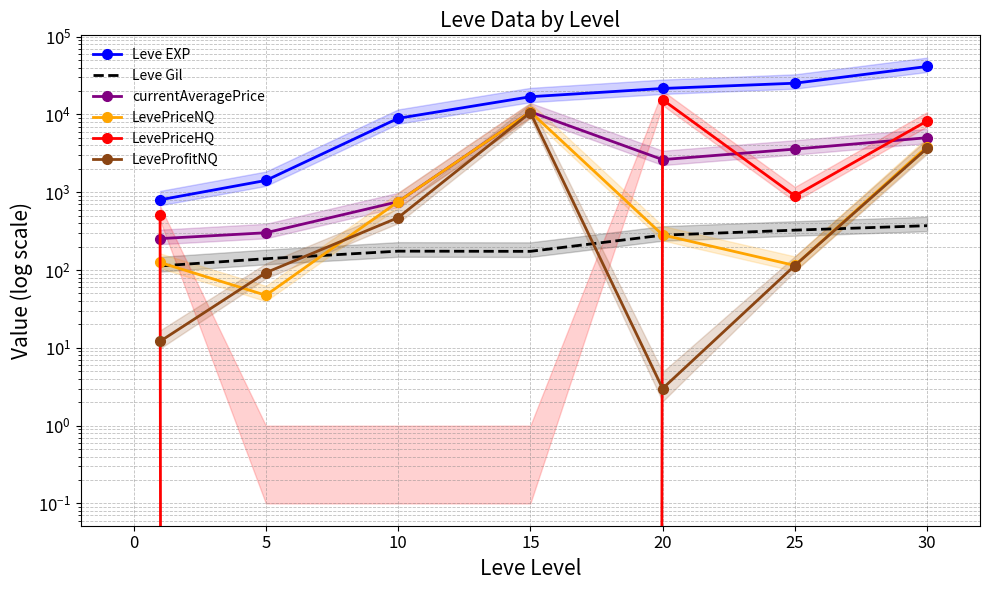

True or false: currentAveragePrice and LevePriceHQ cross at least once.

True